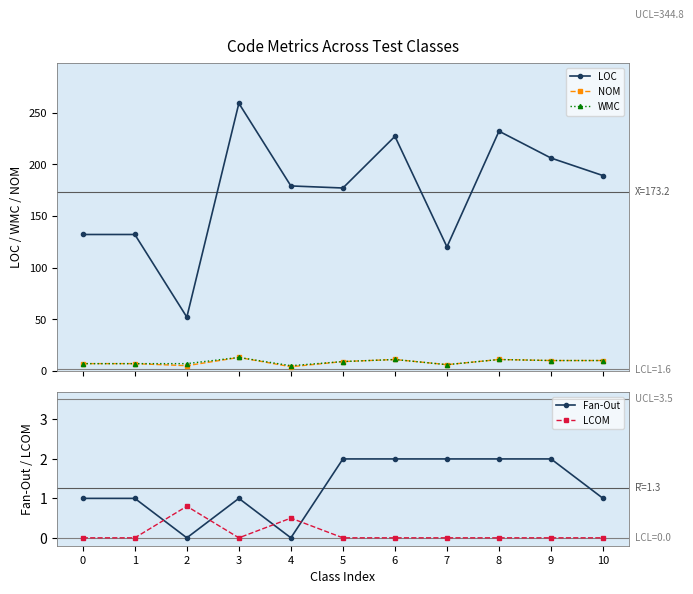

How many values in the Fan-Out series are below 1?

2